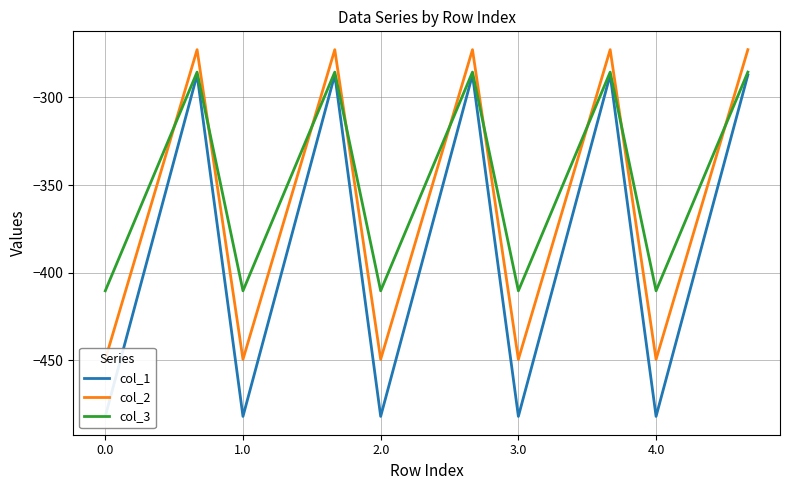

Reading left to right, extract all data points from this chart.

col_1: -482.0	-384.6	-287.1	-482.0	-384.6	-287.1	-482.0	-384.6	-287.1	-482.0	-384.6	-287.1	-482.0	-384.6	-287.1
col_2: -449.5	-361.1	-272.7	-449.5	-361.1	-272.7	-449.5	-361.1	-272.7	-449.5	-361.1	-272.7	-449.5	-361.1	-272.7
col_3: -410.3	-347.9	-285.5	-410.3	-347.9	-285.5	-410.3	-347.9	-285.5	-410.3	-347.9	-285.5	-410.3	-347.9	-285.5